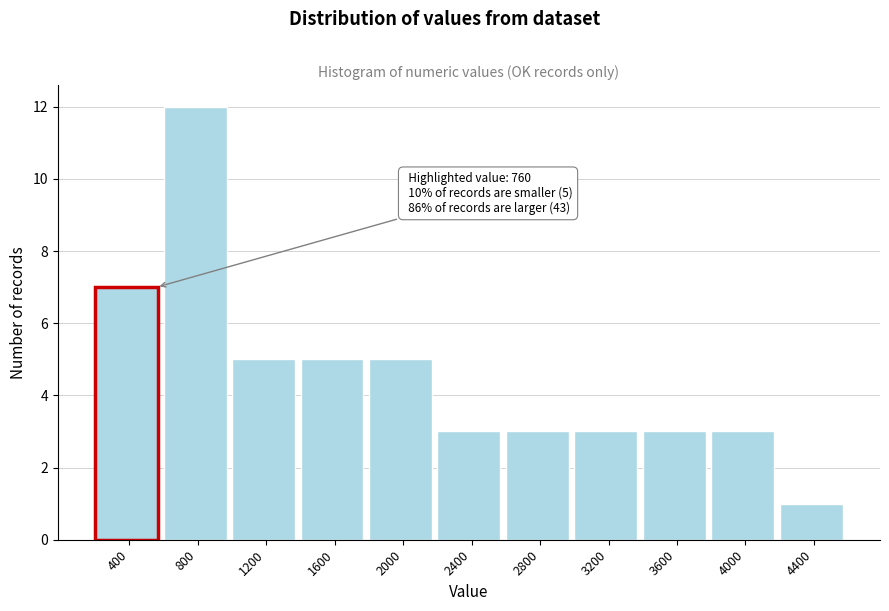

Reading left to right, what are all the values shown in this chart?

7	12	5	5	5	3	3	3	3	3	1